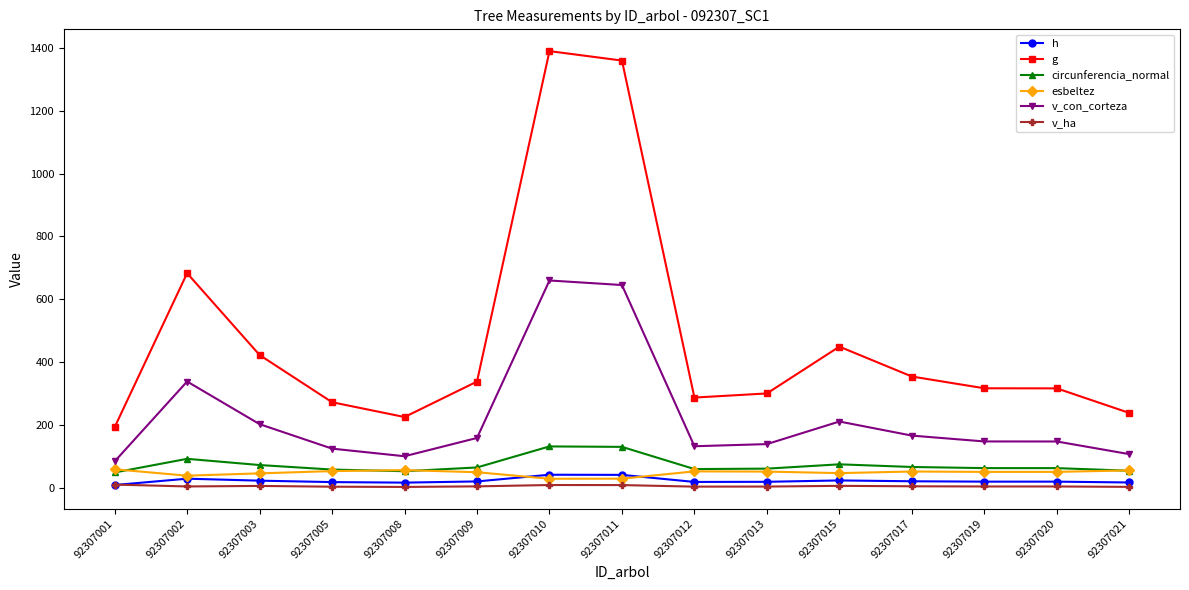

The value of g at 92307015 is 104.0. True or false?

False